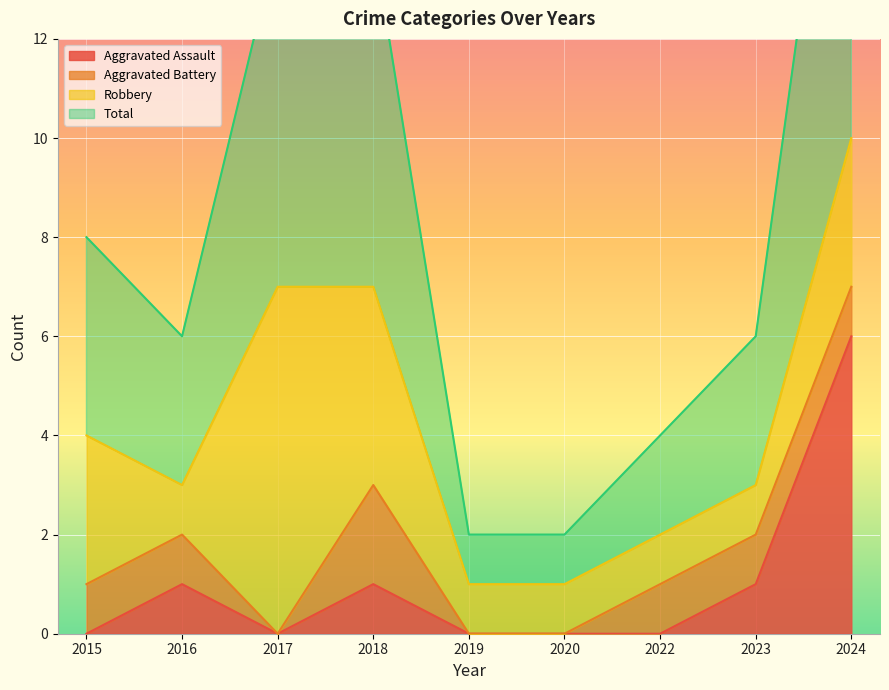

Is it true that Aggravated Assault equals 4 at 2017?

False